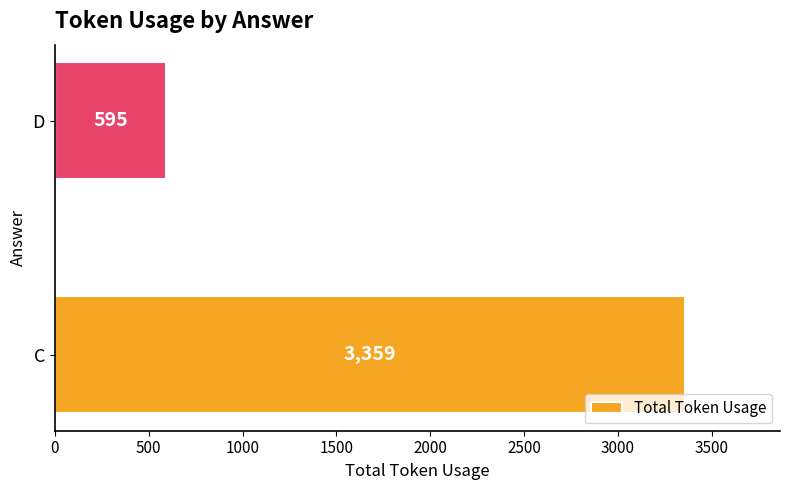

What is the average value?

1977